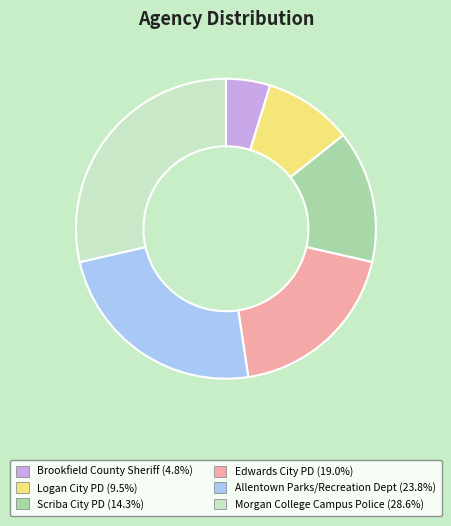

Is the sum of Edwards City PD and Morgan College Campus Police greater than half?

No